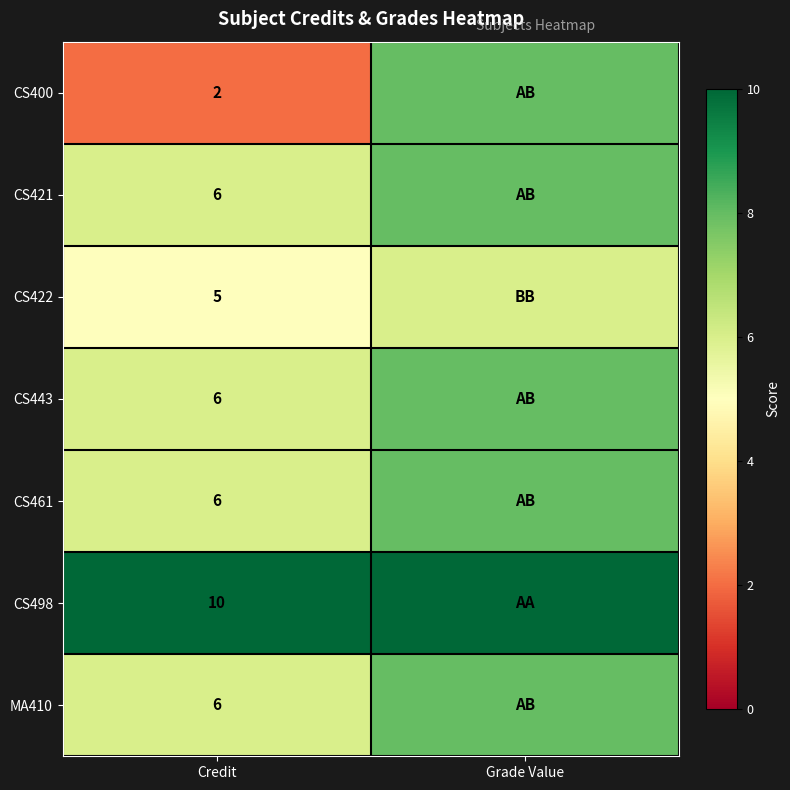

Which has a higher value, Grade Value or Credit?

Grade Value